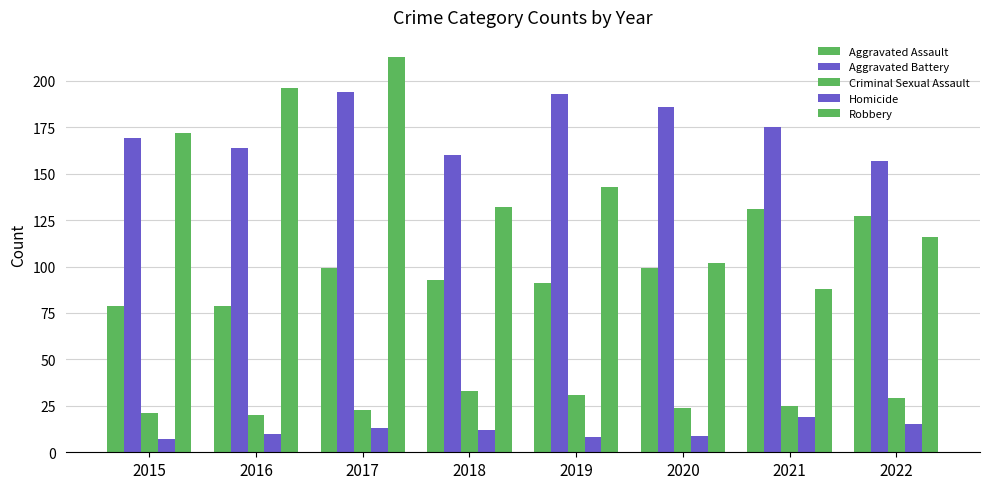

At 2022, list the series in order from largest to smallest.

Aggravated Battery, Aggravated Assault, Robbery, Criminal Sexual Assault, Homicide